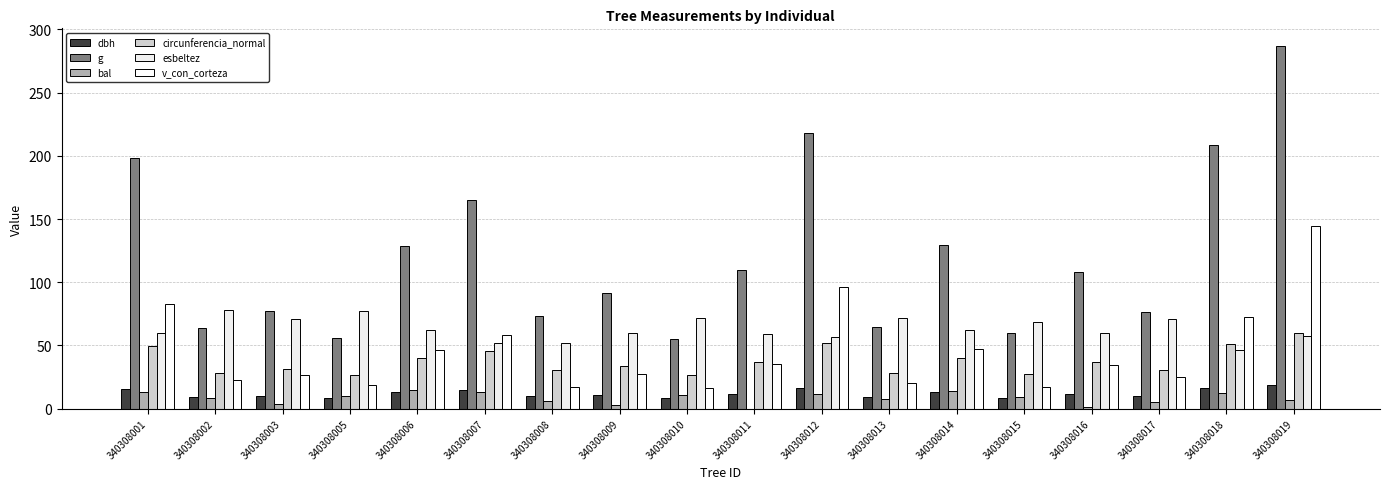

Reading left to right, extract all data points from this chart.

dbh: 340308001=15.9	340308002=9.0	340308003=9.9	340308005=8.4	340308006=12.8	340308007=14.5	340308008=9.7	340308009=10.8	340308010=8.4	340308011=11.8	340308012=16.6	340308013=9.1	340308014=12.8	340308015=8.8	340308016=11.8	340308017=9.8	340308018=16.3	340308019=19.1
g: 340308001=198.6	340308002=63.6	340308003=77.0	340308005=56.1	340308006=128.7	340308007=165.1	340308008=73.1	340308009=91.6	340308010=55.4	340308011=109.4	340308012=217.7	340308013=64.3	340308014=129.7	340308015=60.1	340308016=108.4	340308017=76.2	340308018=208.7	340308019=286.5
bal: 340308001=12.9	340308002=8.6	340308003=3.9	340308005=10.1	340308006=14.5	340308007=13.5	340308008=5.9	340308009=2.8	340308010=10.8	340308011=0.0	340308012=11.6	340308013=7.7	340308014=14.1	340308015=9.4	340308016=1.4	340308017=4.9	340308018=12.2	340308019=6.8
circunferencia_normal: 340308001=50.0	340308002=28.3	340308003=31.1	340308005=26.6	340308006=40.2	340308007=45.5	340308008=30.3	340308009=33.9	340308010=26.4	340308011=37.1	340308012=52.3	340308013=28.4	340308014=40.4	340308015=27.5	340308016=36.9	340308017=30.9	340308018=51.2	340308019=60.0
esbeltez: 340308001=59.8	340308002=77.8	340308003=70.7	340308005=76.9	340308006=62.5	340308007=51.7	340308008=51.8	340308009=60.2	340308010=71.4	340308011=59.3	340308012=57.1	340308013=71.8	340308014=62.3	340308015=68.6	340308016=59.6	340308017=71.1	340308018=46.0	340308019=57.6
v_con_corteza: 340308001=83.0	340308002=22.5	340308003=26.8	340308005=18.5	340308006=46.7	340308007=58.3	340308008=17.3	340308009=27.7	340308010=16.0	340308011=35.1	340308012=96.4	340308013=19.9	340308014=47.0	340308015=17.3	340308016=34.9	340308017=25.1	340308018=72.4	340308019=144.7